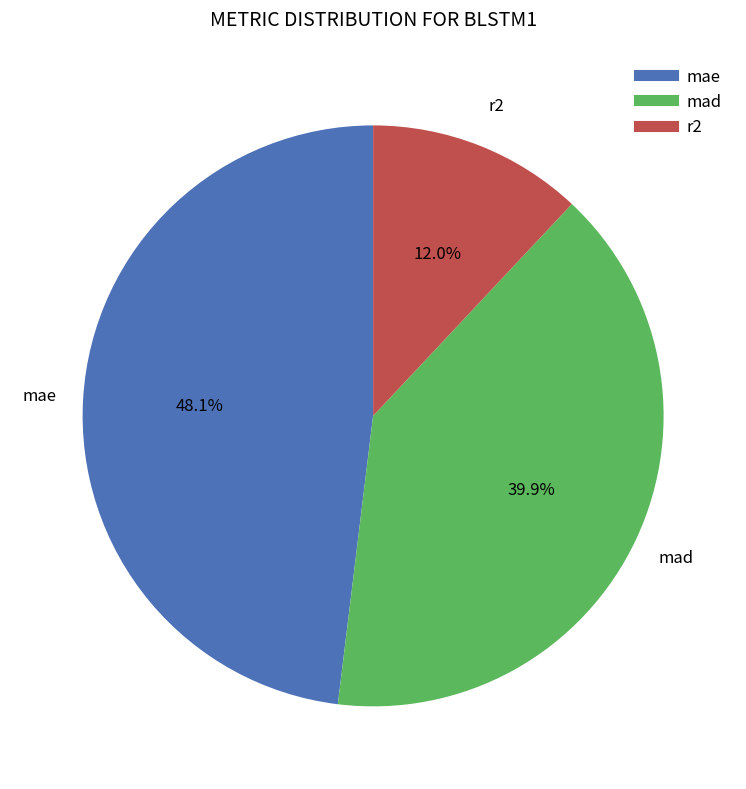

Rank the categories by value from lowest to highest.

r2, mad, mae